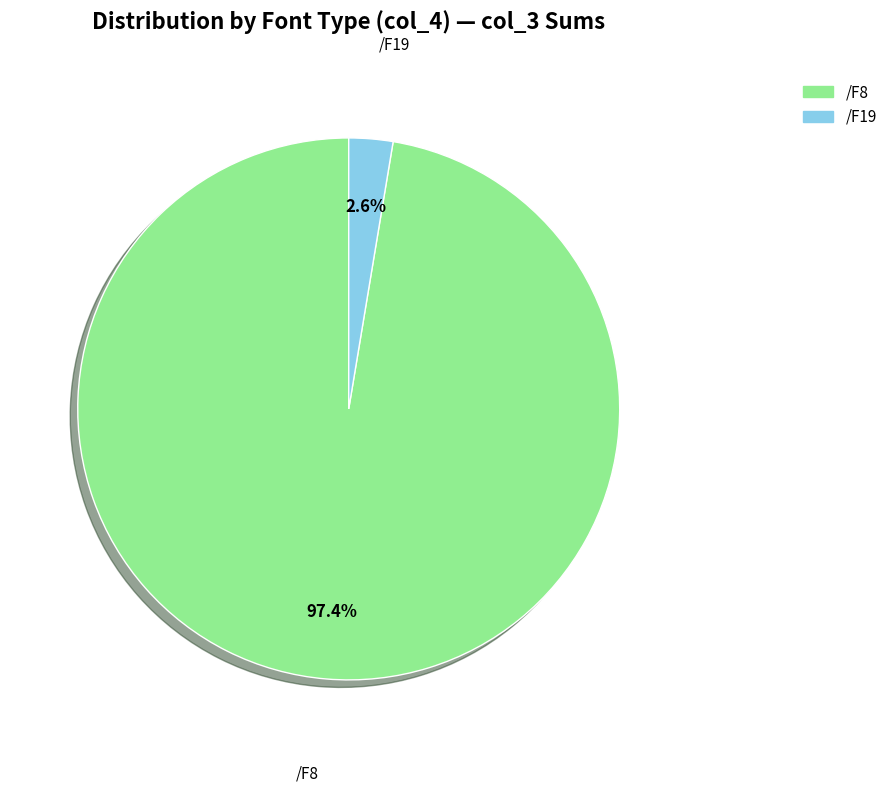

What is the majority slice?

/F8